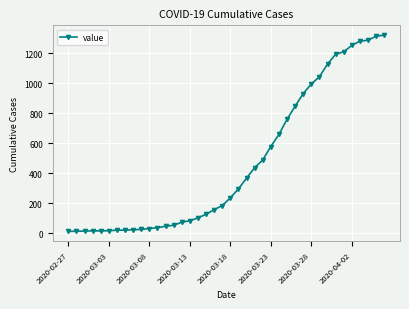

What is the value of the 21st point from the left?

236